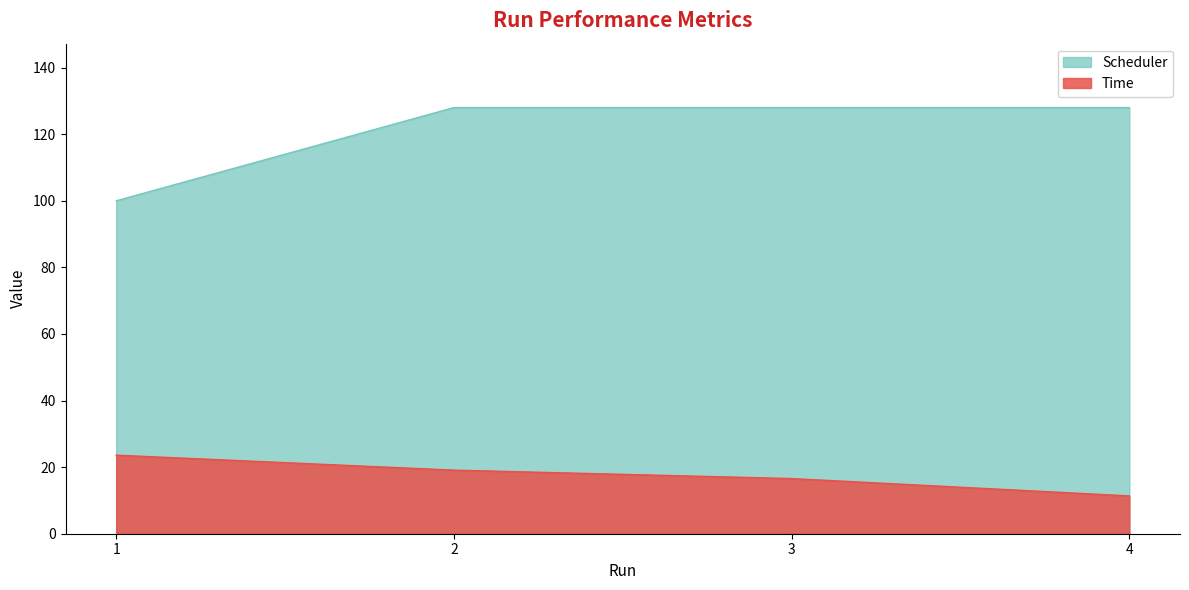

True or false: Scheduler and Time intersect in this chart.

False